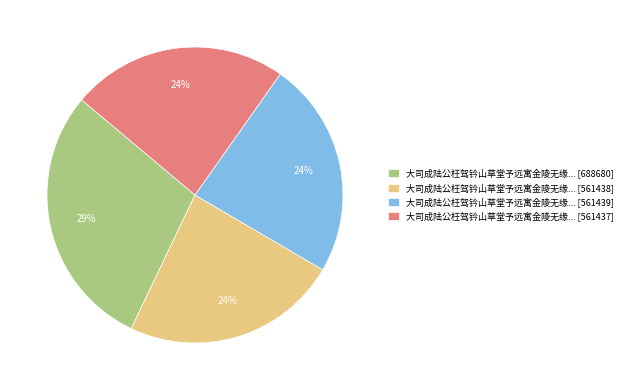

How many segments does this pie chart have?

4